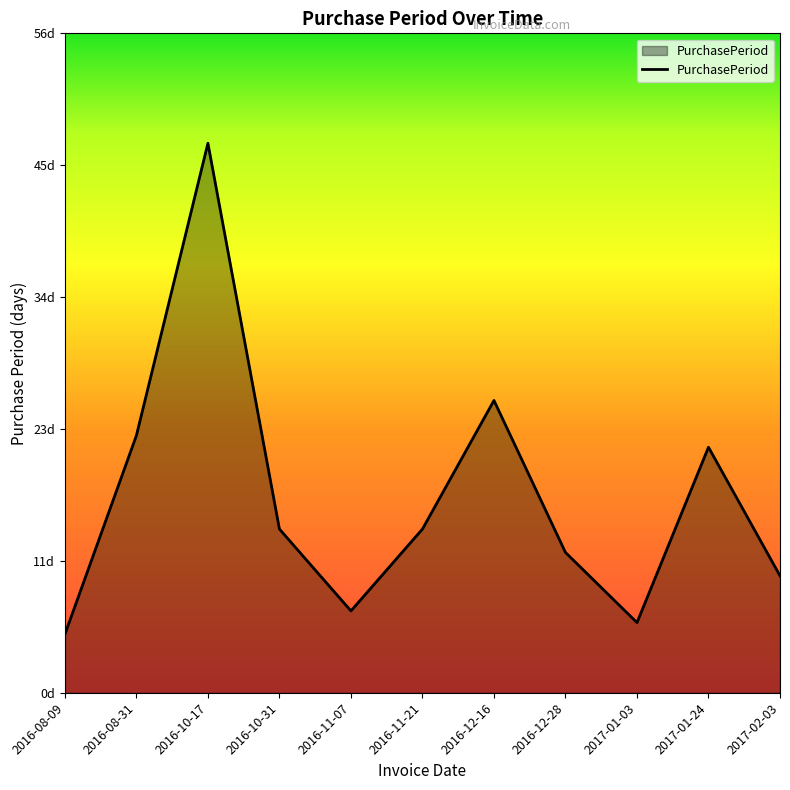

The chart shows a value of 25 at 2016-12-16. True or false?

True